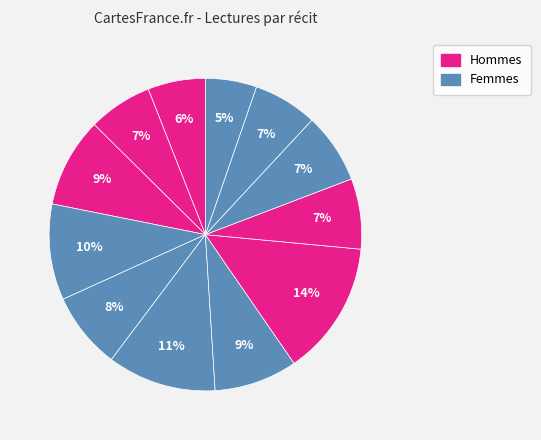

Count the number of slices in the pie.

12